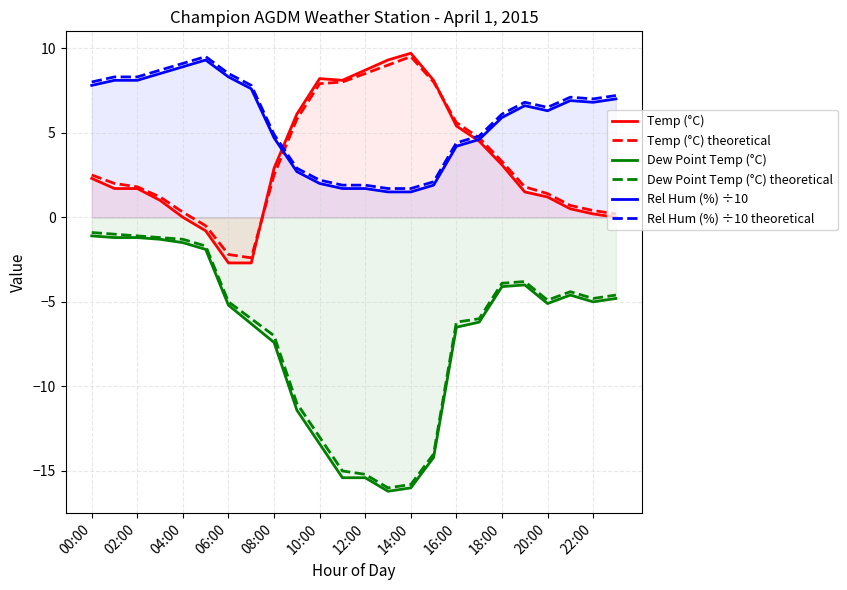

True or false: Rel Hum (%) ÷10 theoretical and Dew Point Temp (°C) theoretical cross at least once.

False